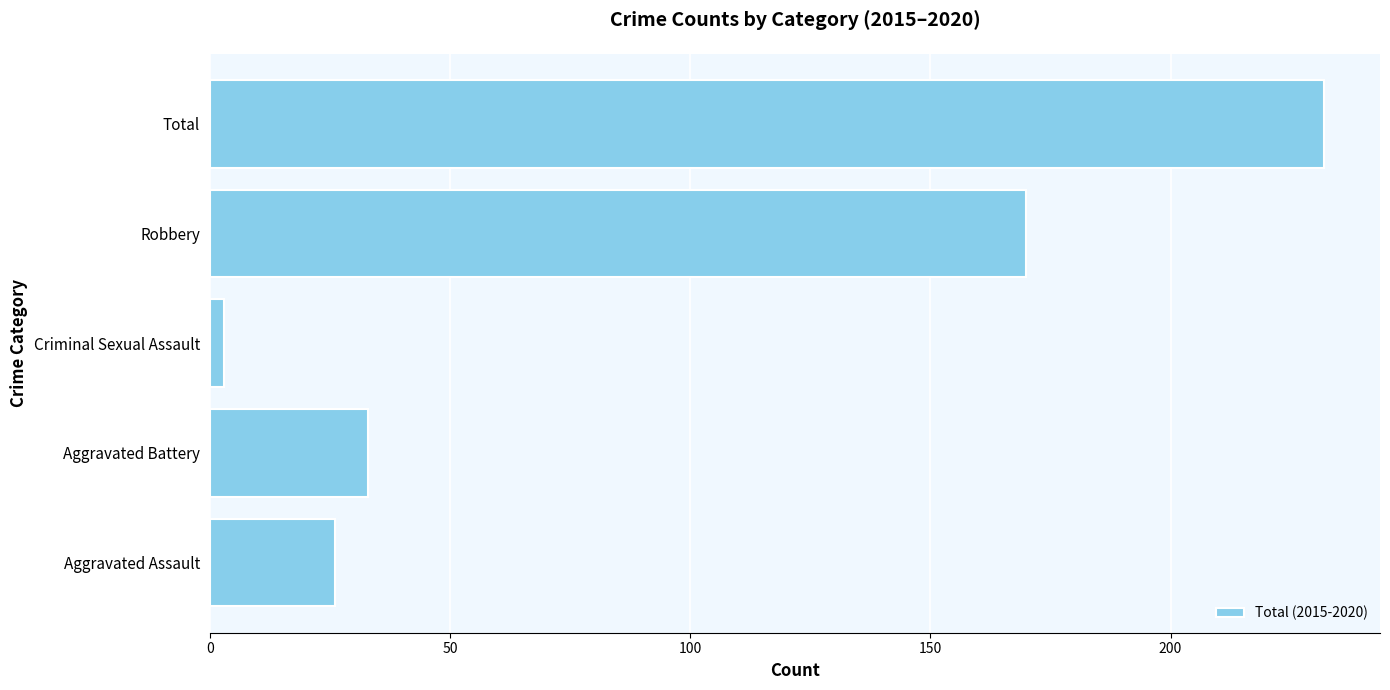

Which has a higher value, Aggravated Battery or Aggravated Assault?

Aggravated Battery